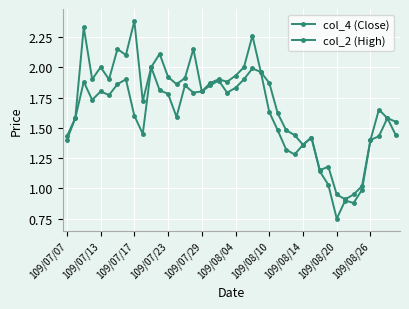

How many values in the col_4 (Close) series exceed 1?

36